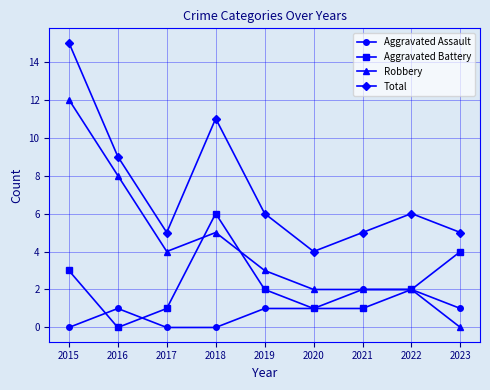

Reading left to right, transcribe all the data shown in this chart.

Aggravated Assault: 2015=0	2016=1	2017=0	2018=0	2019=1	2020=1	2021=2	2022=2	2023=1
Aggravated Battery: 2015=3	2016=0	2017=1	2018=6	2019=2	2020=1	2021=1	2022=2	2023=4
Robbery: 2015=12	2016=8	2017=4	2018=5	2019=3	2020=2	2021=2	2022=2	2023=0
Total: 2015=15	2016=9	2017=5	2018=11	2019=6	2020=4	2021=5	2022=6	2023=5